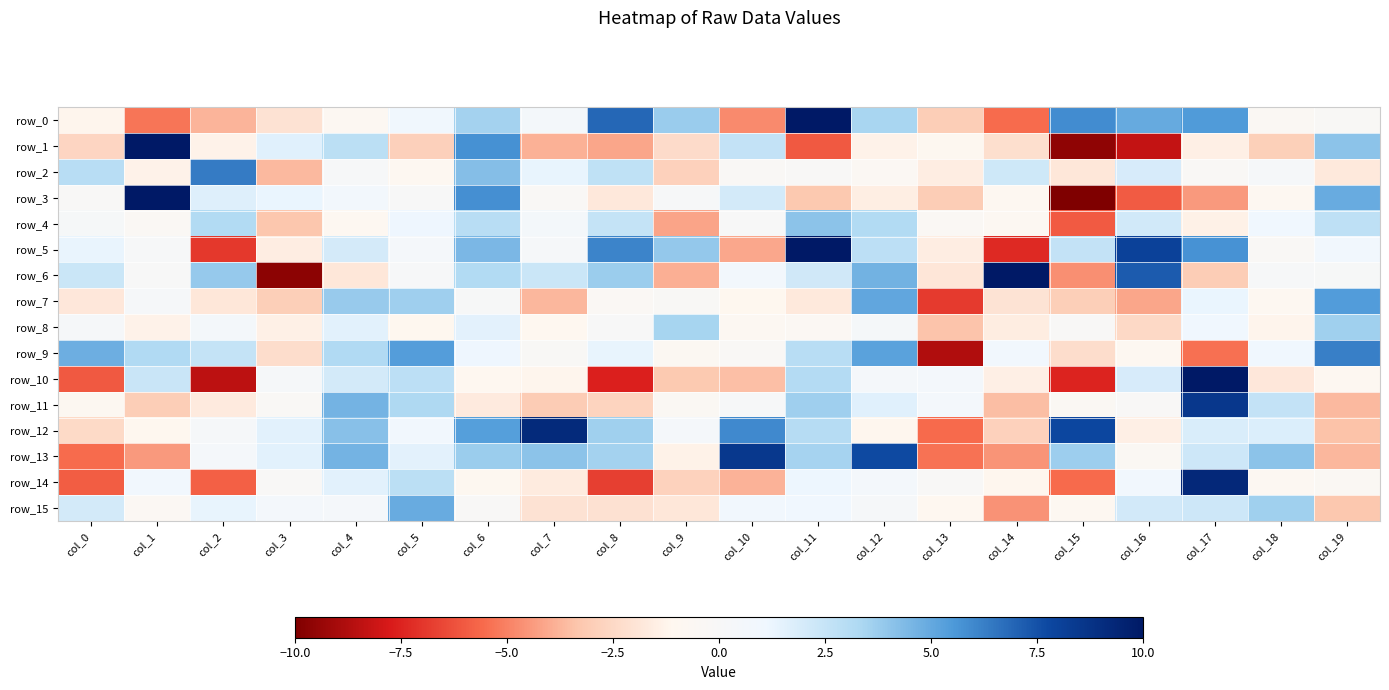

Which has a higher value, col_13 or col_5?

col_5